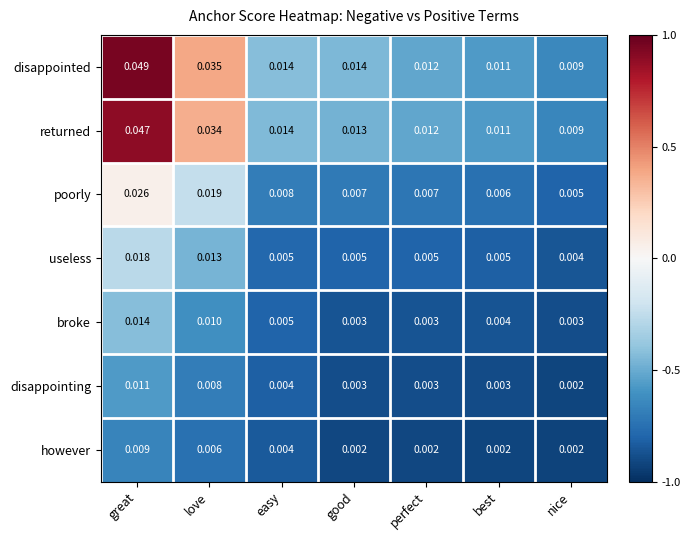

At which category is the sum across all series the highest?

great